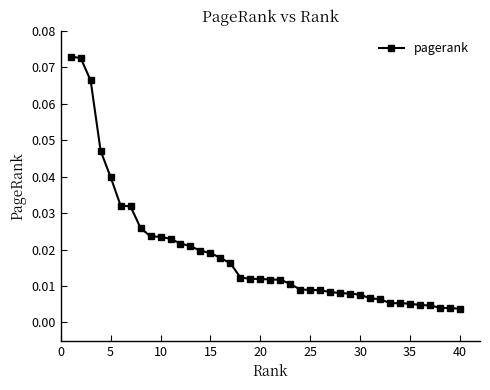

What is the sum of all values?

0.8